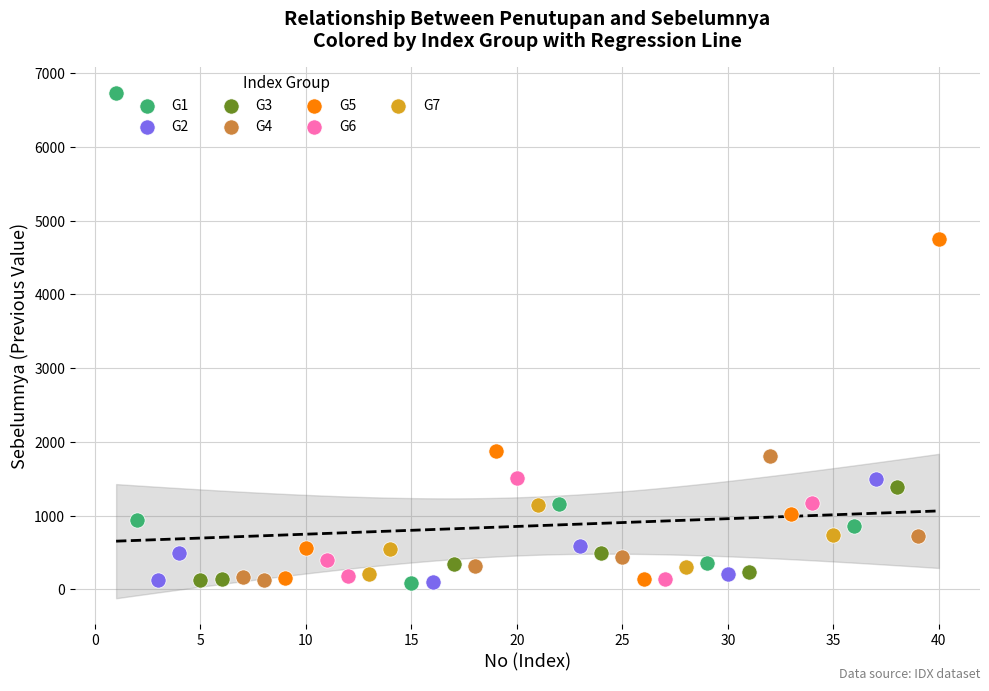

Which series contains the highest Y value?

G1